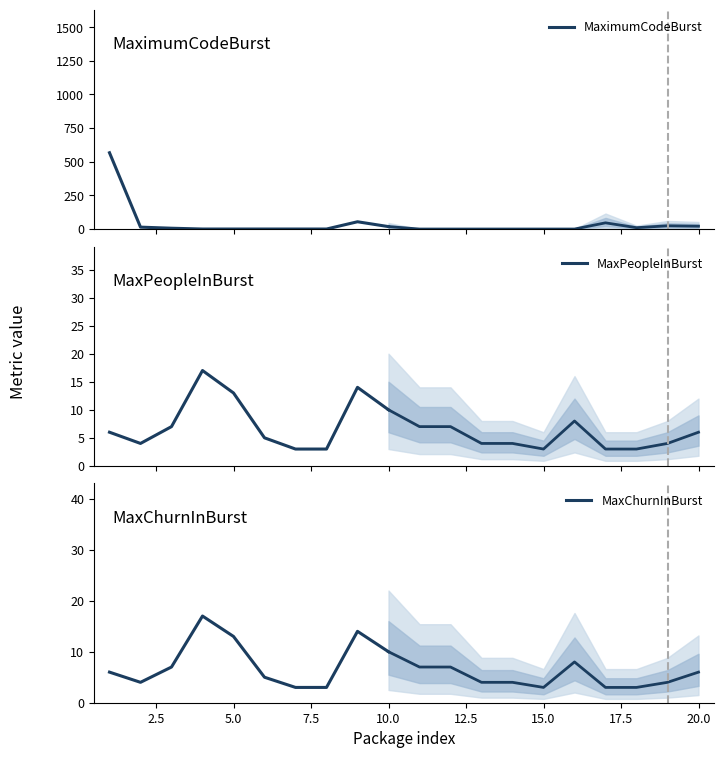

What are all the series names shown in the legend?

MaximumCodeBurst, MaxPeopleInBurst, MaxChurnInBurst